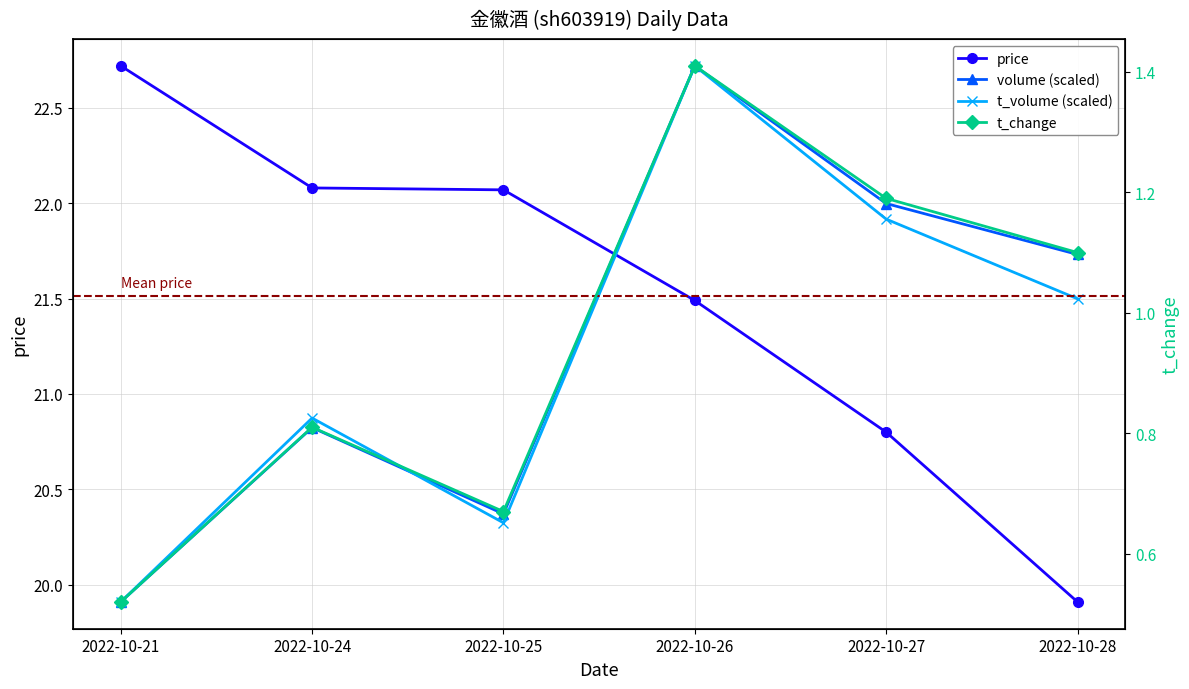

At how many categories does at least one series exceed 21?

6